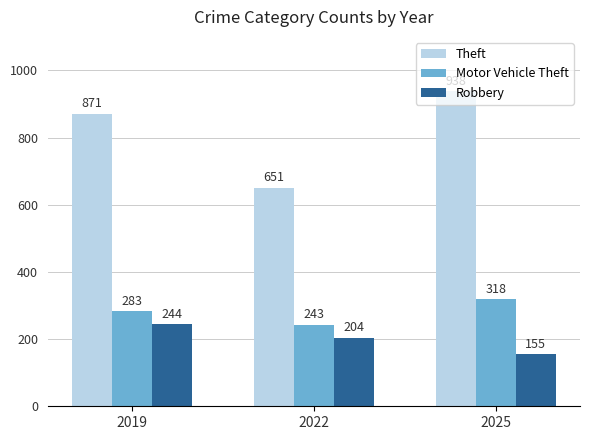

How many categories are shown in the chart?

3